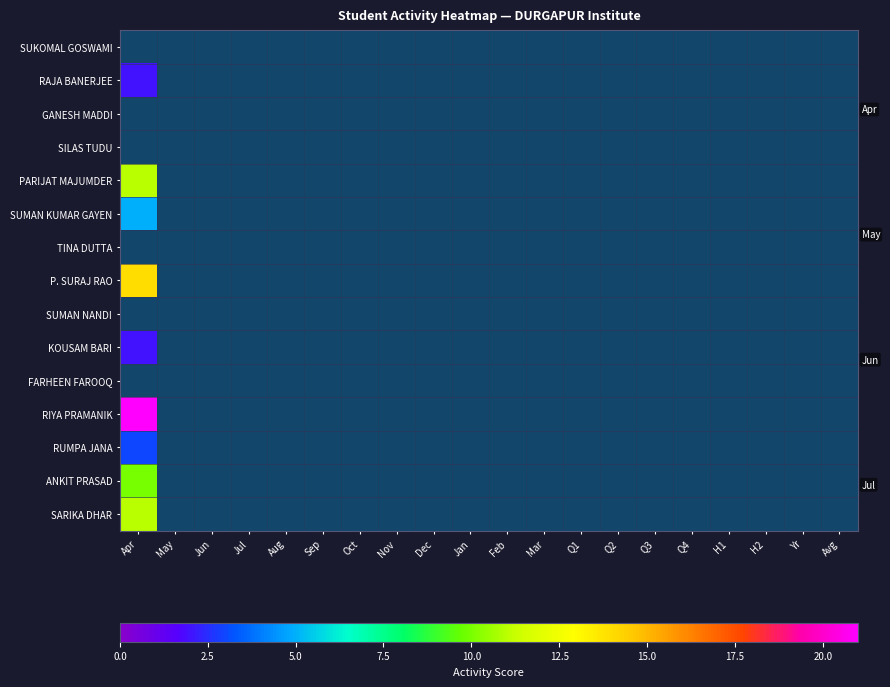

Rank the series by their maximum value, from lowest to highest.

RUMPA JANA, SUMAN KUMAR GAYEN, TINA DUTTA, SARIKA DHAR, P. SURAJ RAO, SUMAN NANDI, KOUSAM BARI, FARHEEN FAROOQ, RIYA PRAMANIK, SUKOMAL GOSWAMI, RAJA BANERJEE, GANESH MADDI, SILAS TUDU, ANKIT PRASAD, PARIJAT MAJUMDER